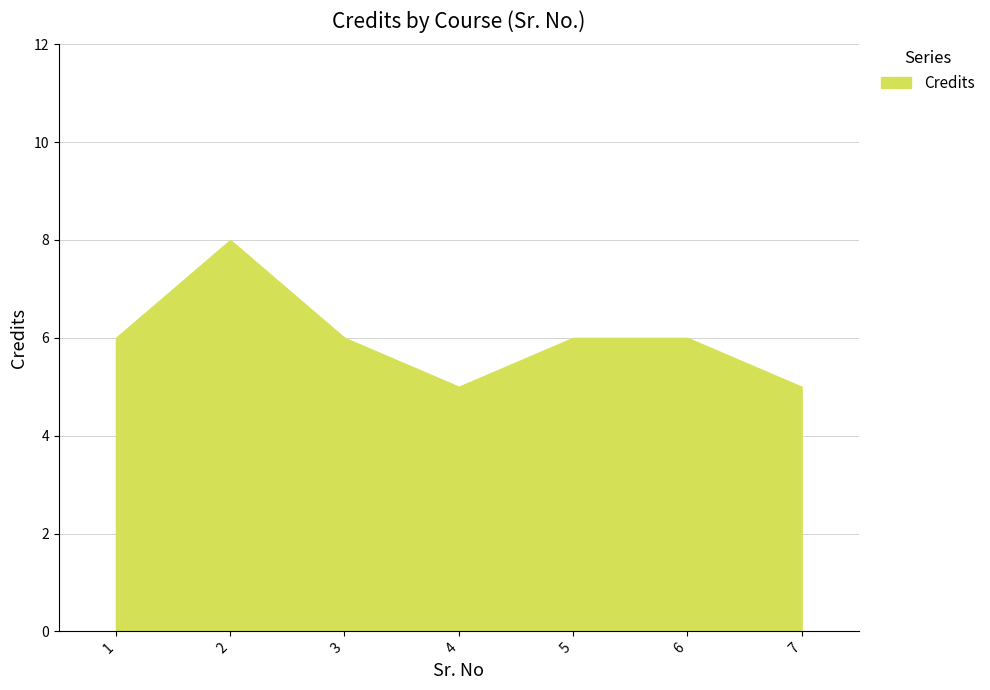

Where is the first local maximum?

2